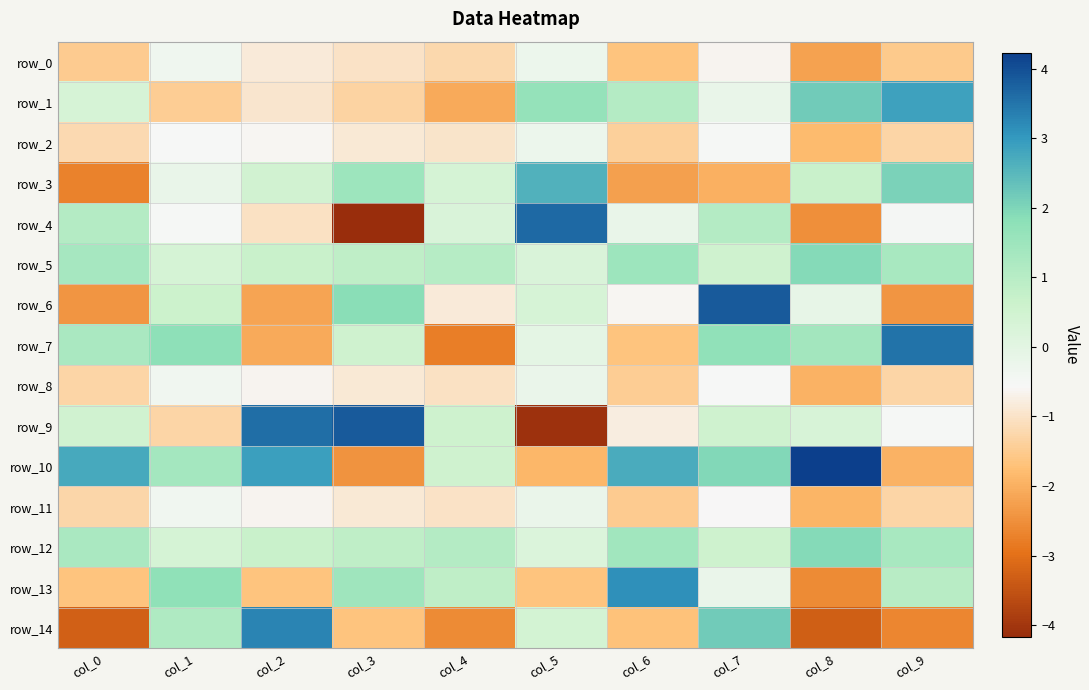

At how many categories does at least one series exceed 0?

10